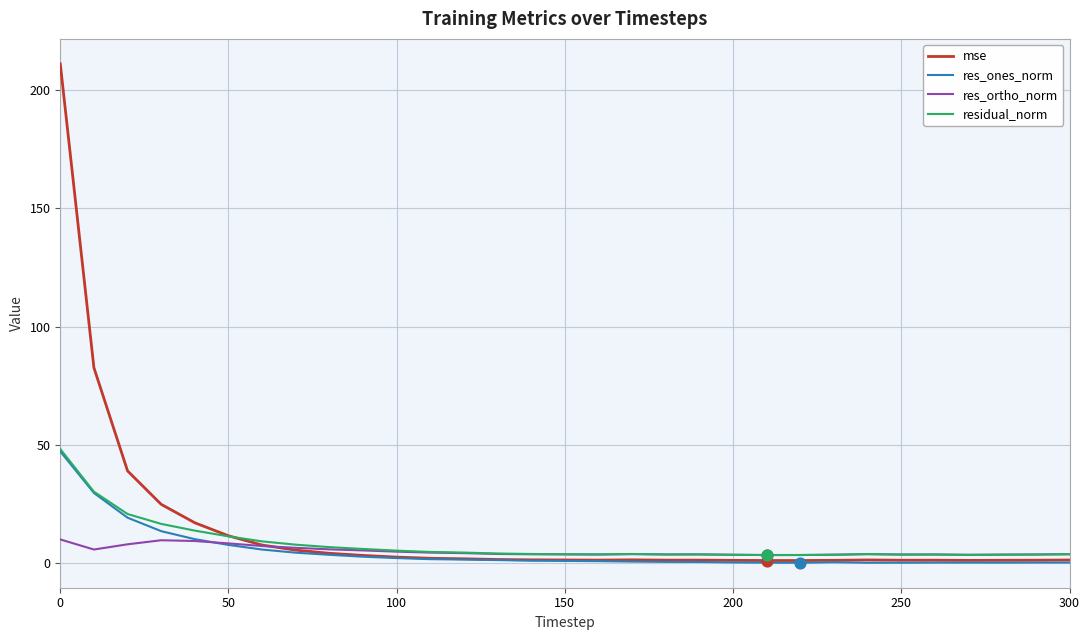

What is the maximum value for res_ones_norm?

47.2